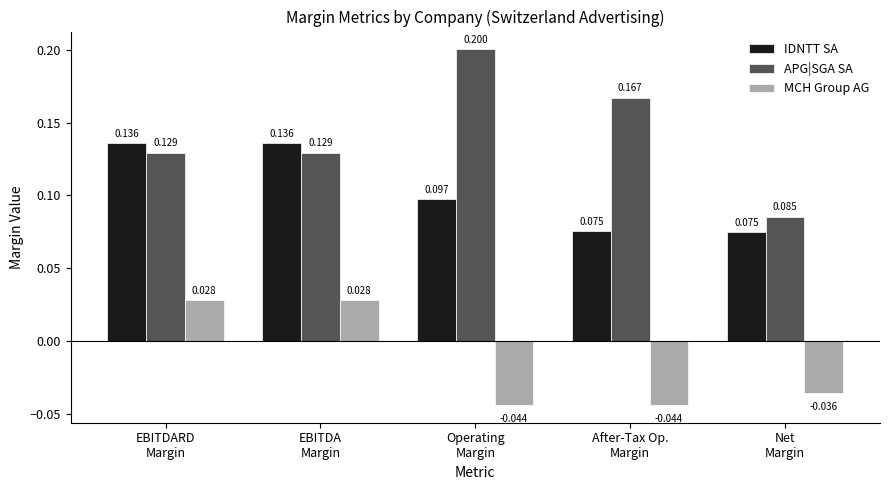

What is the label of the 2nd bar from the right?

After-Tax Op.
Margin